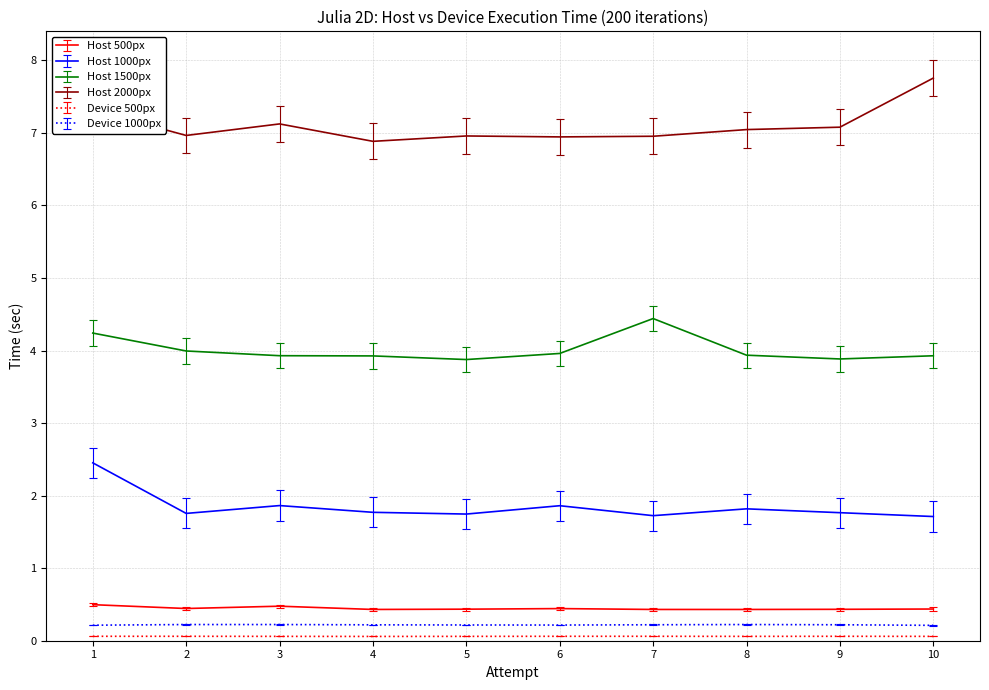

How many lines are shown in the chart?

6